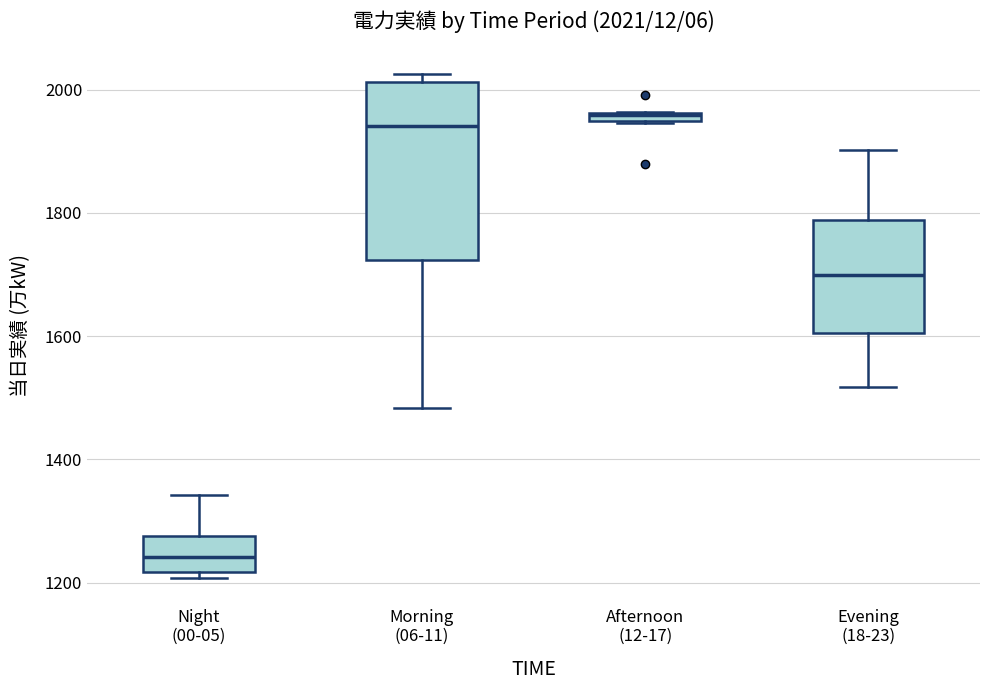

Comparing the boxes themselves (not the whiskers), which one is the tallest?

Morning (06-11)